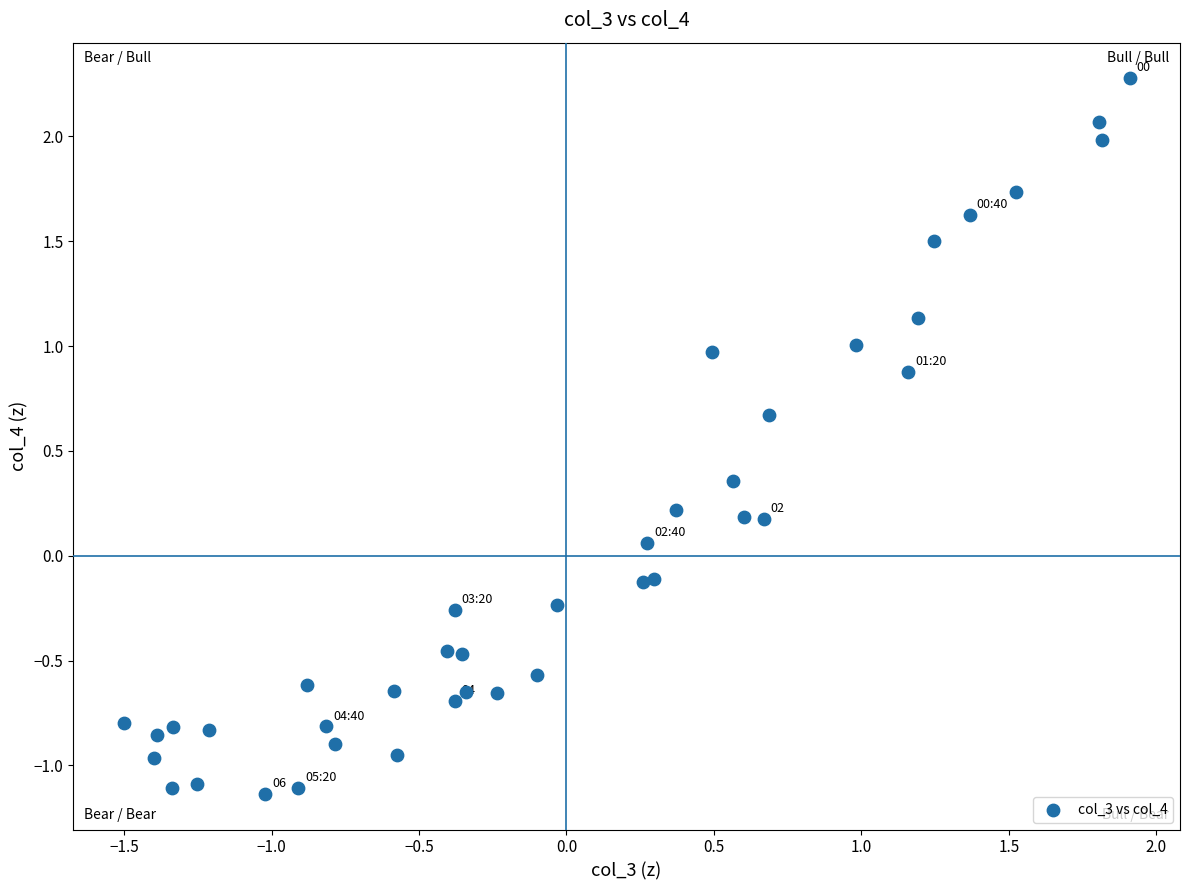

What is the range of Y values (max minus min)?

3.4